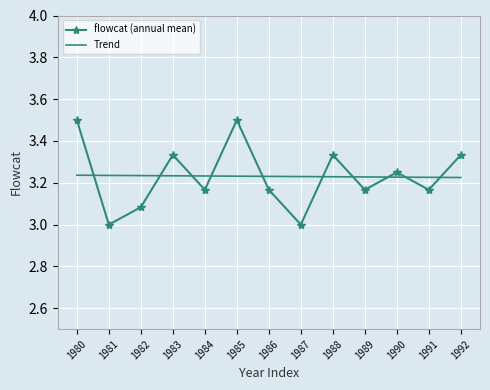

How many interior local valleys does the flowcat (annual mean) series have?

5